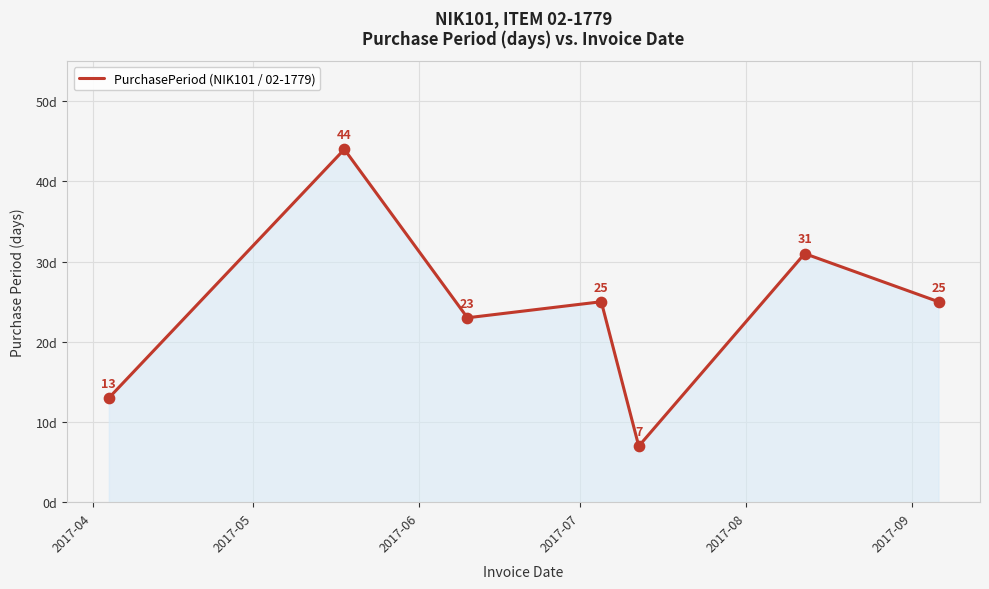

Count the values in the range 13 to 31.

5